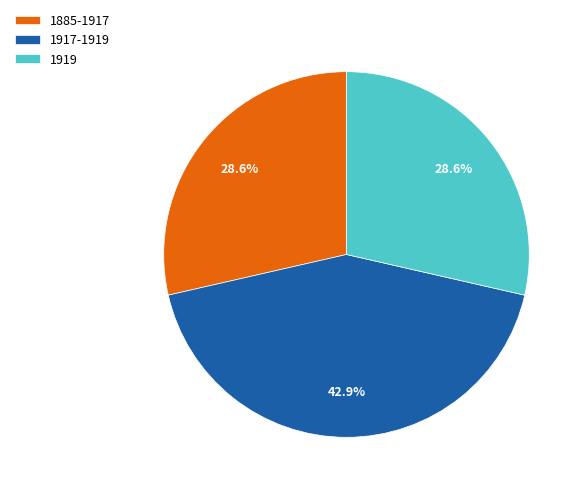

Is there any slice that represents more than half of the pie?

No